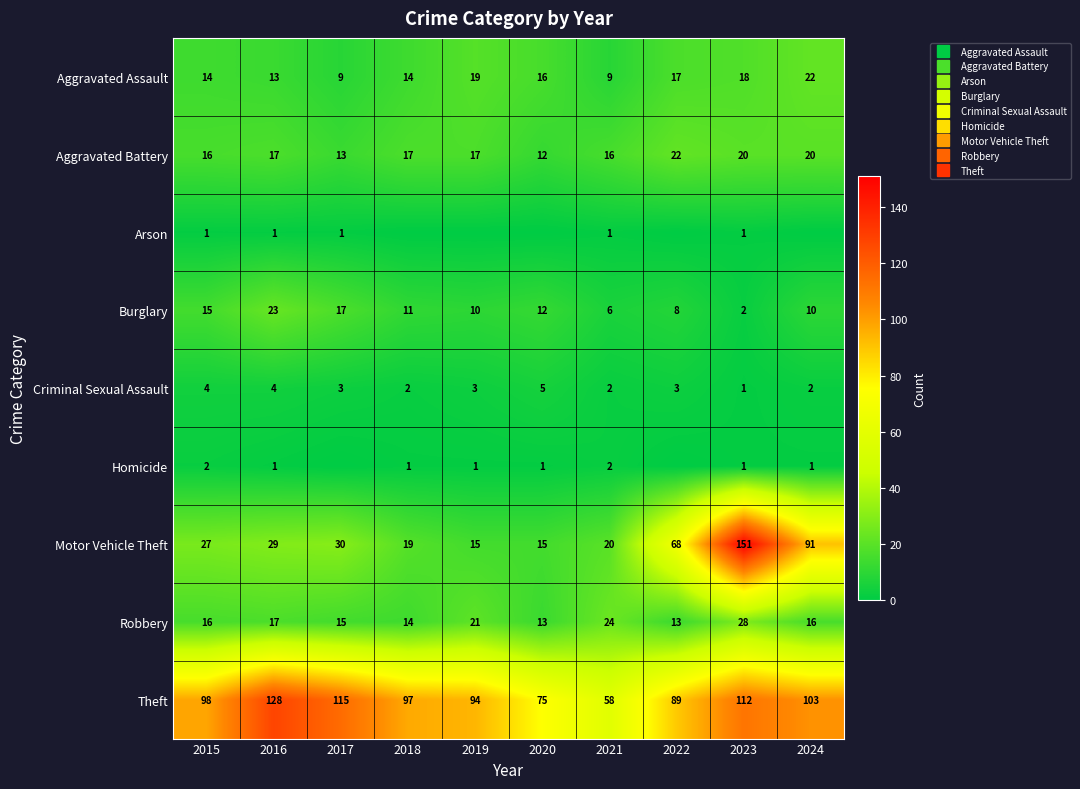

What is the average value of the Aggravated Battery series?

17